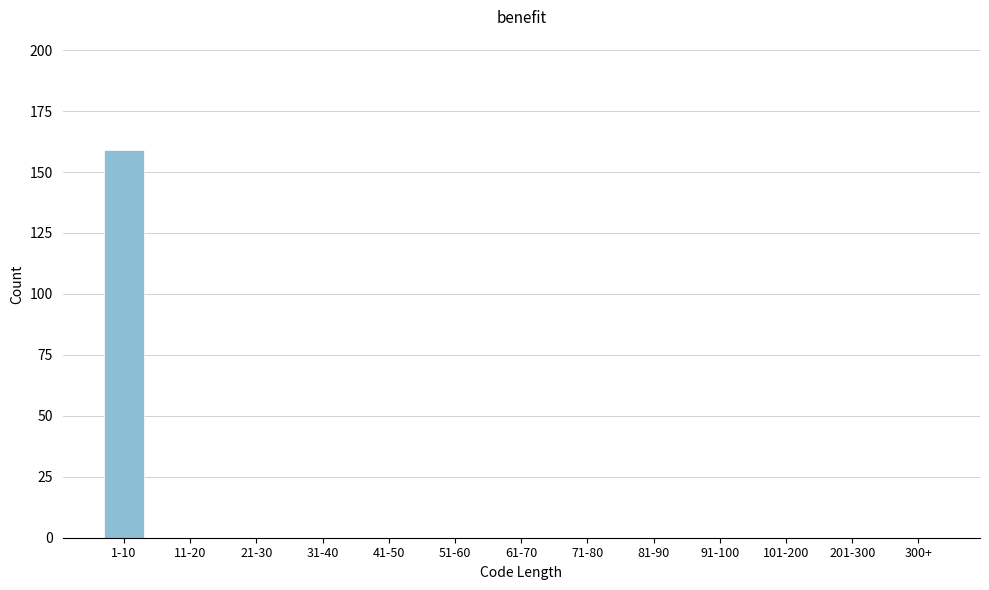

Reading left to right, list all the values displayed in this chart.

1-10=159	11-20=0	21-30=0	31-40=0	41-50=0	51-60=0	61-70=0	71-80=0	81-90=0	91-100=0	101-200=0	201-300=0	300+=0